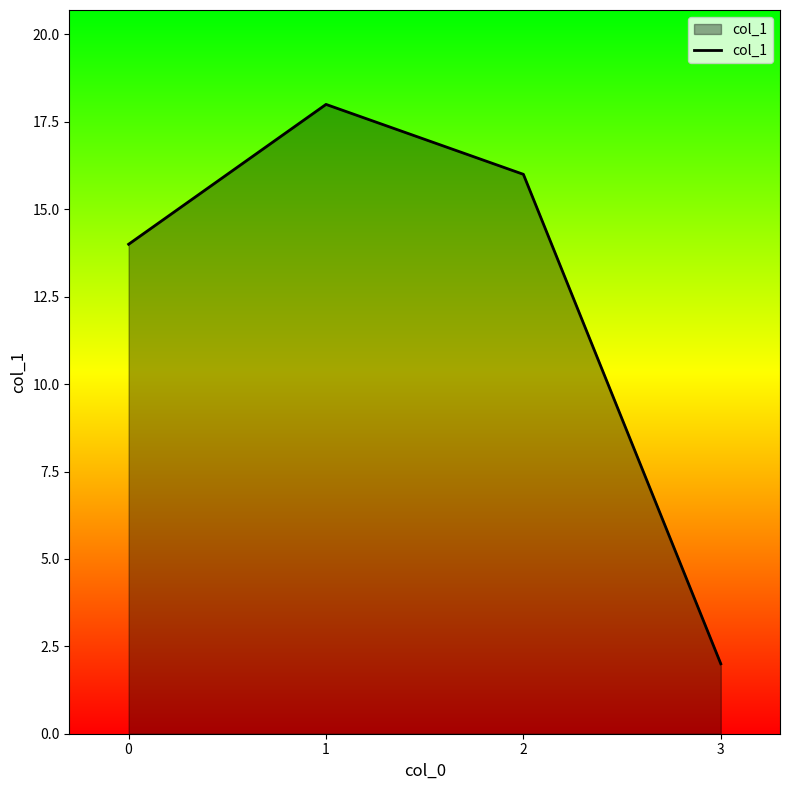

What is the maximum value shown in the chart?

18